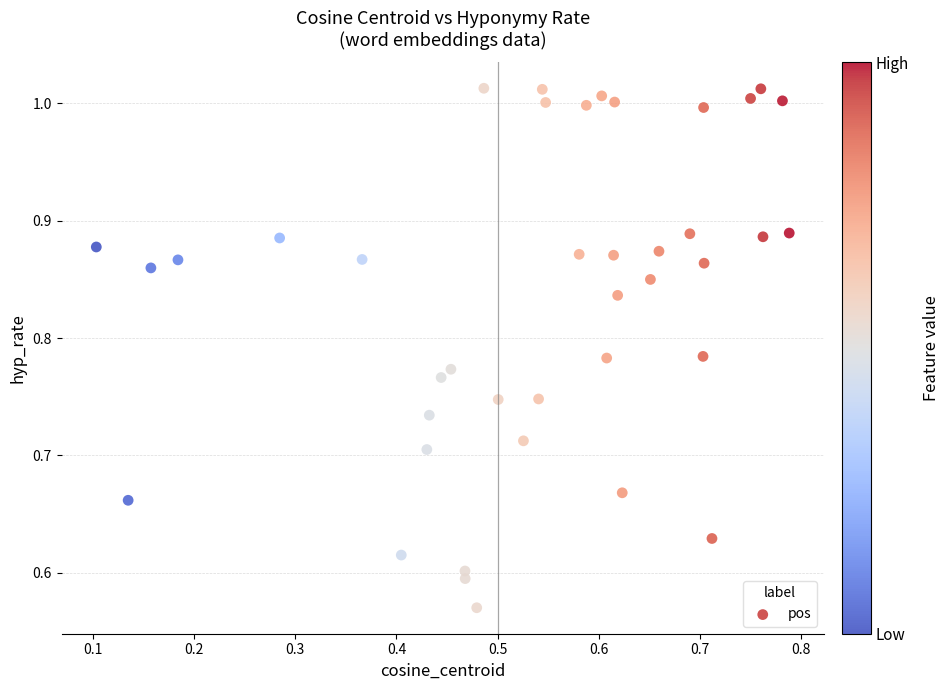

What is the range of Y values (max minus min)?

0.4